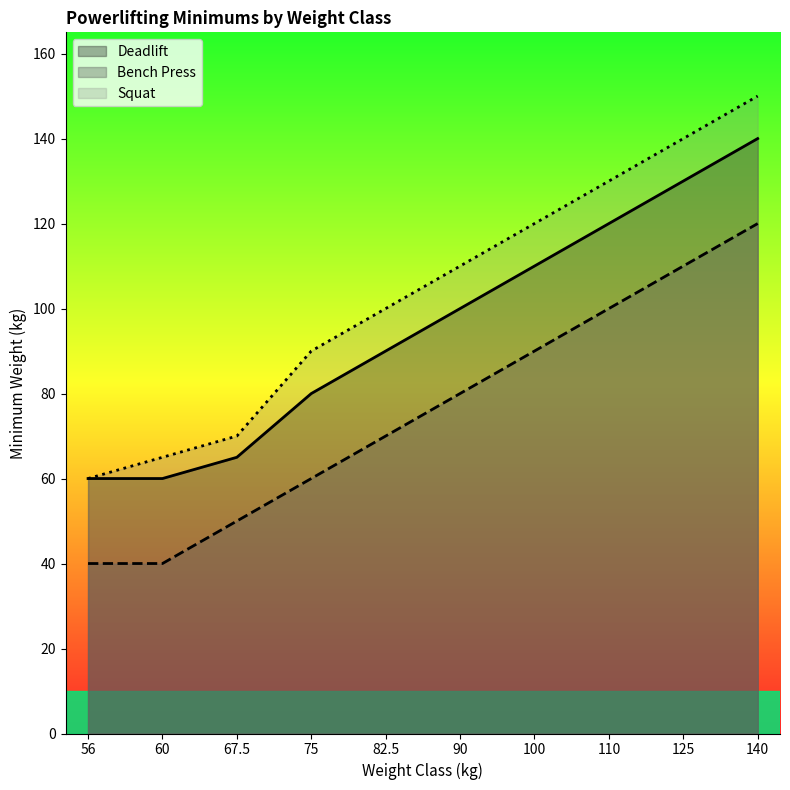

What is the difference between the maximum and minimum values in the Bench Press series?

80